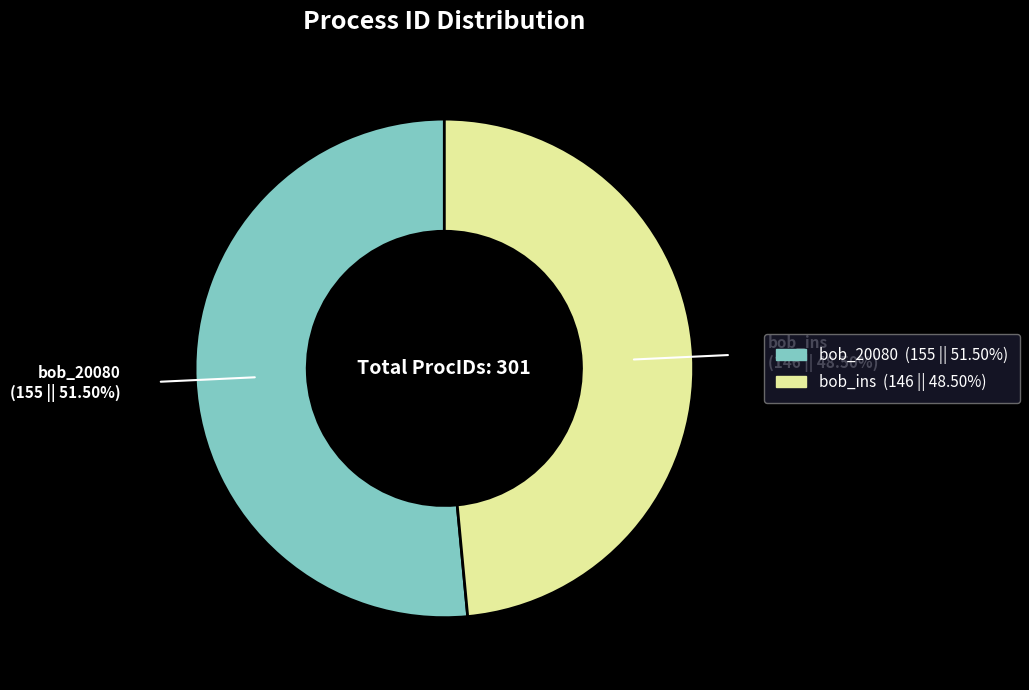

Rank the categories by value from lowest to highest.

bob_ins, bob_20080